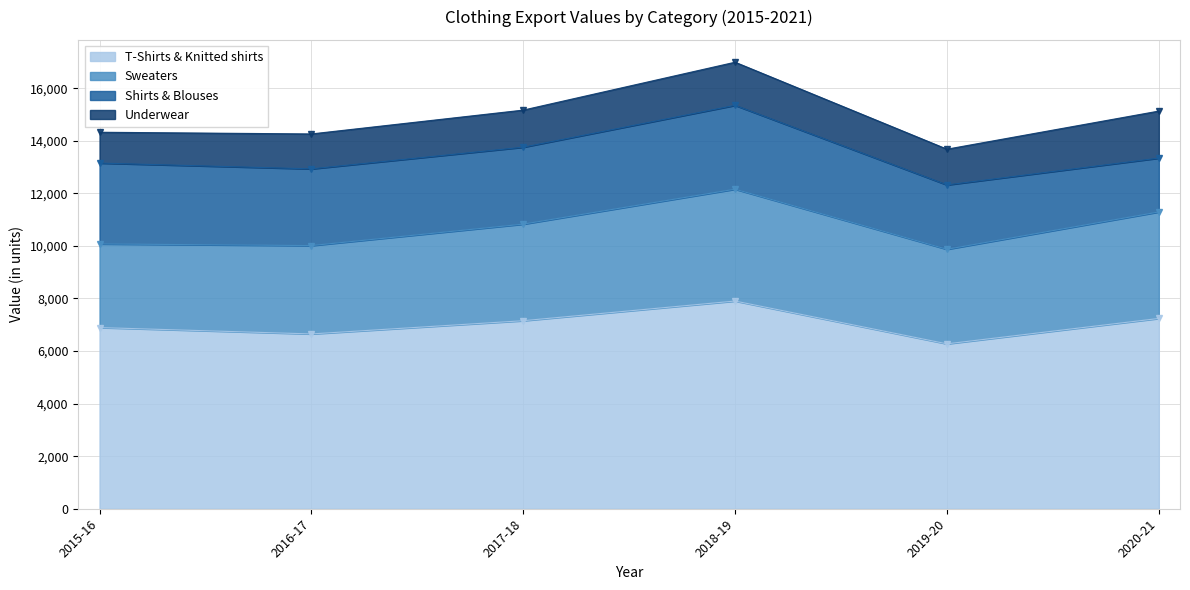

What is the minimum value for Sweaters?

3182.5